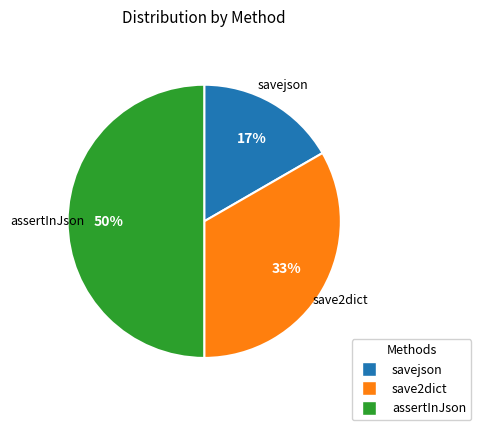

Rank the categories by value from lowest to highest.

savejson, save2dict, assertInJson